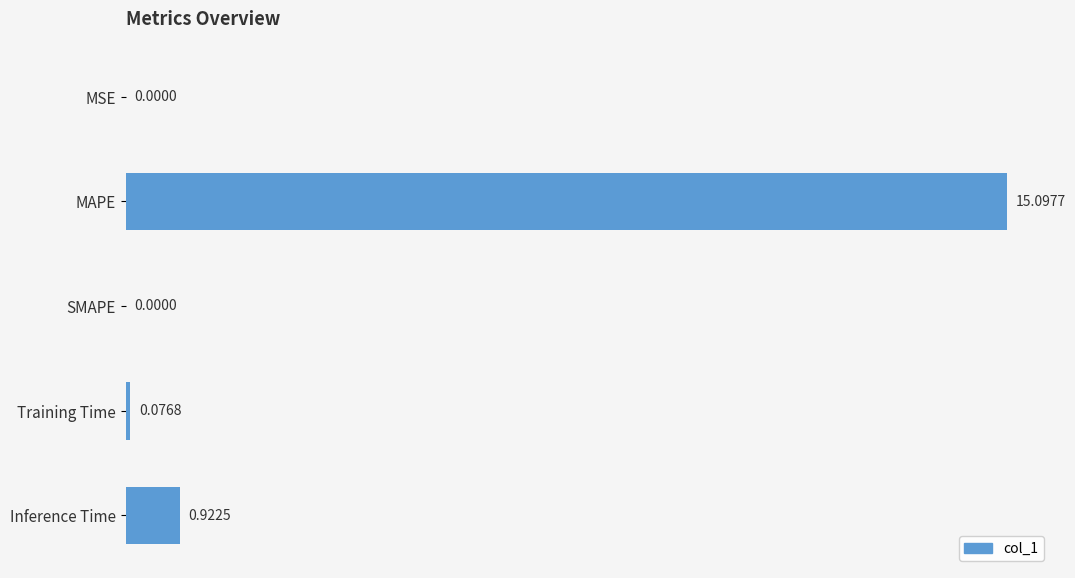

Which has a higher value, SMAPE or Inference Time?

Inference Time